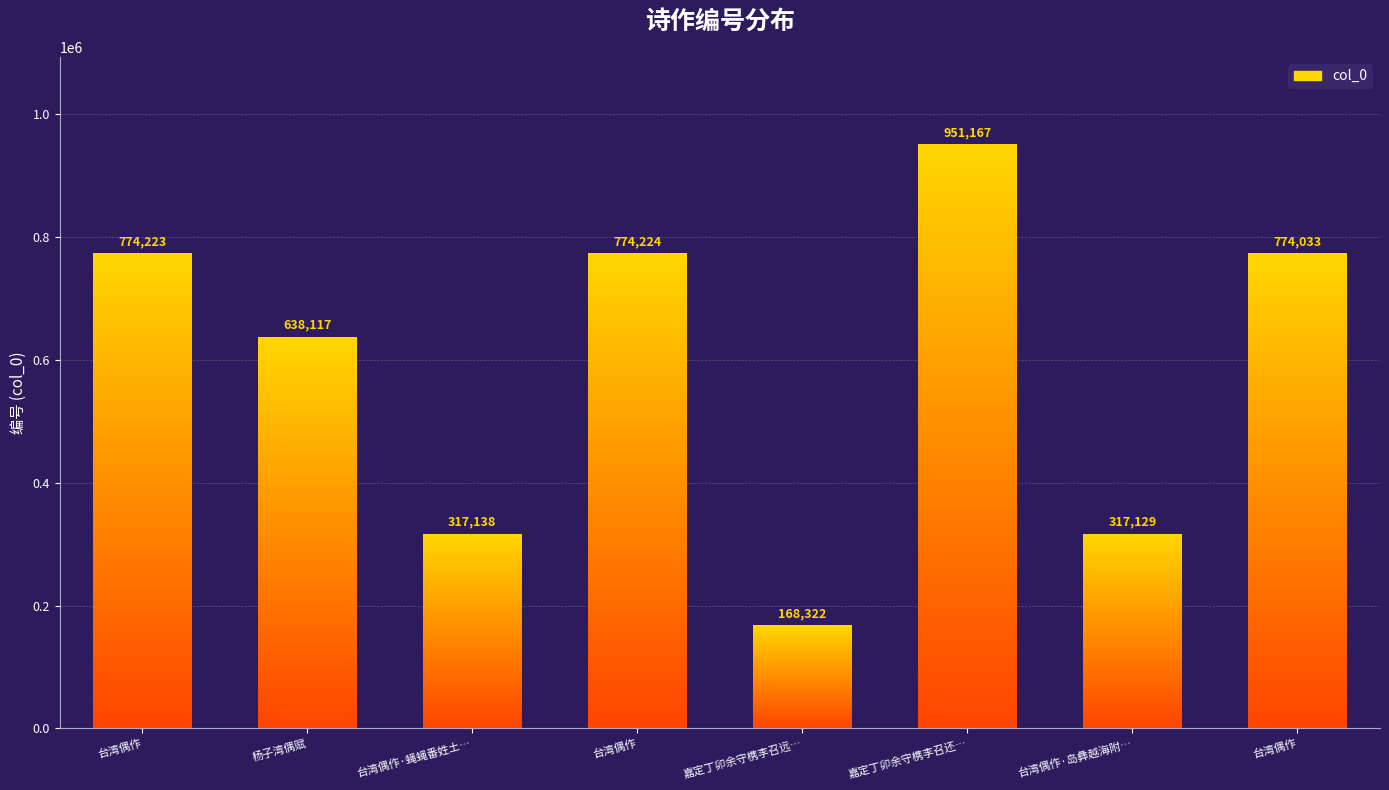

What is the ratio of the value at 杨子湾偶赋 to the value at 嘉定丁卯余守槜李召远…?

3.8